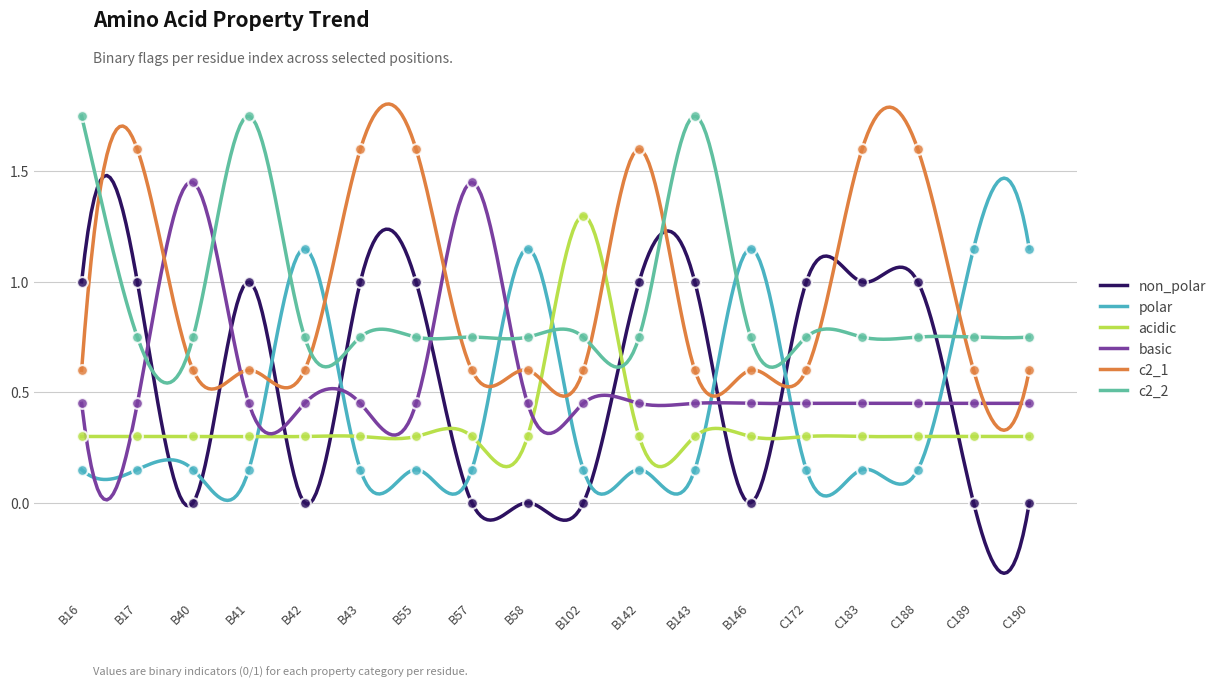

Which series contains the lowest Y value?

non_polar